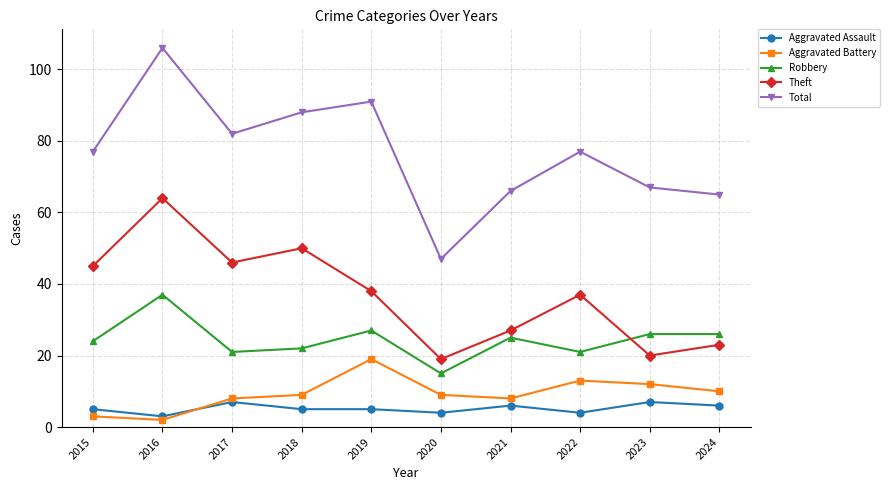

The value of Theft at 2018 is 50. True or false?

True